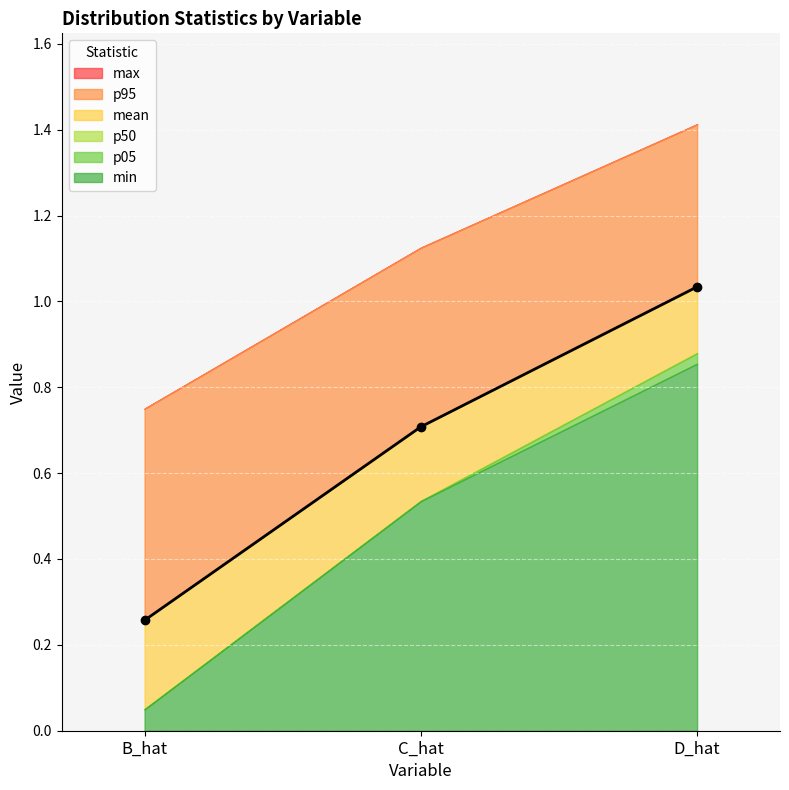

What is the sum of the mean values at D_hat and B_hat?

1.3